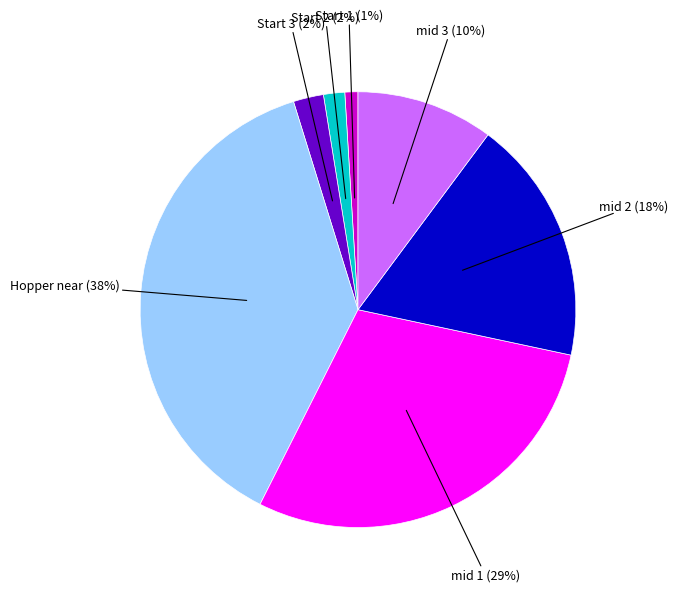

Is the sum of Start 3 and Start 1 greater than half?

No